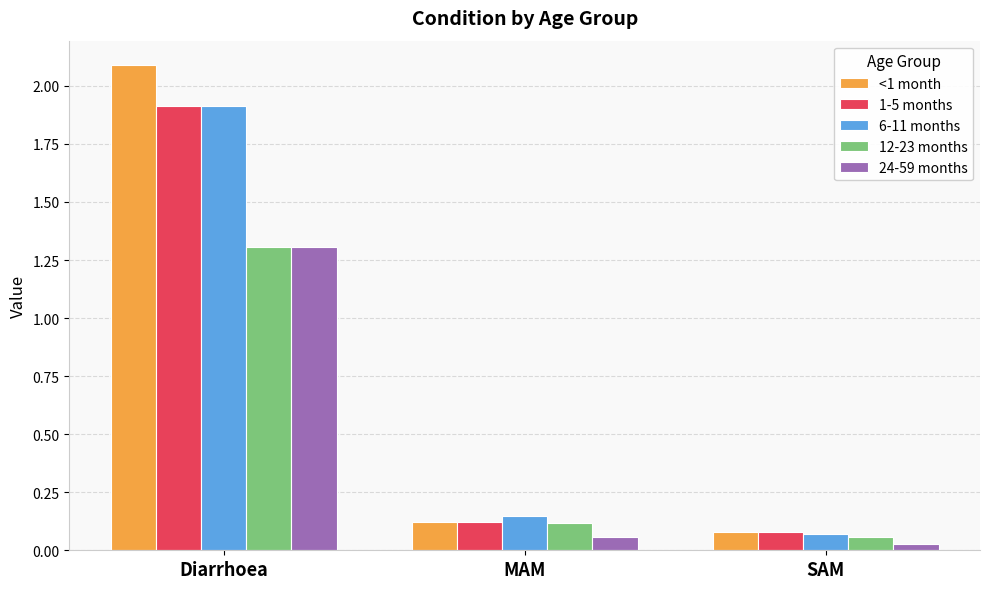

Which series has the largest range (max minus min)?

<1 month